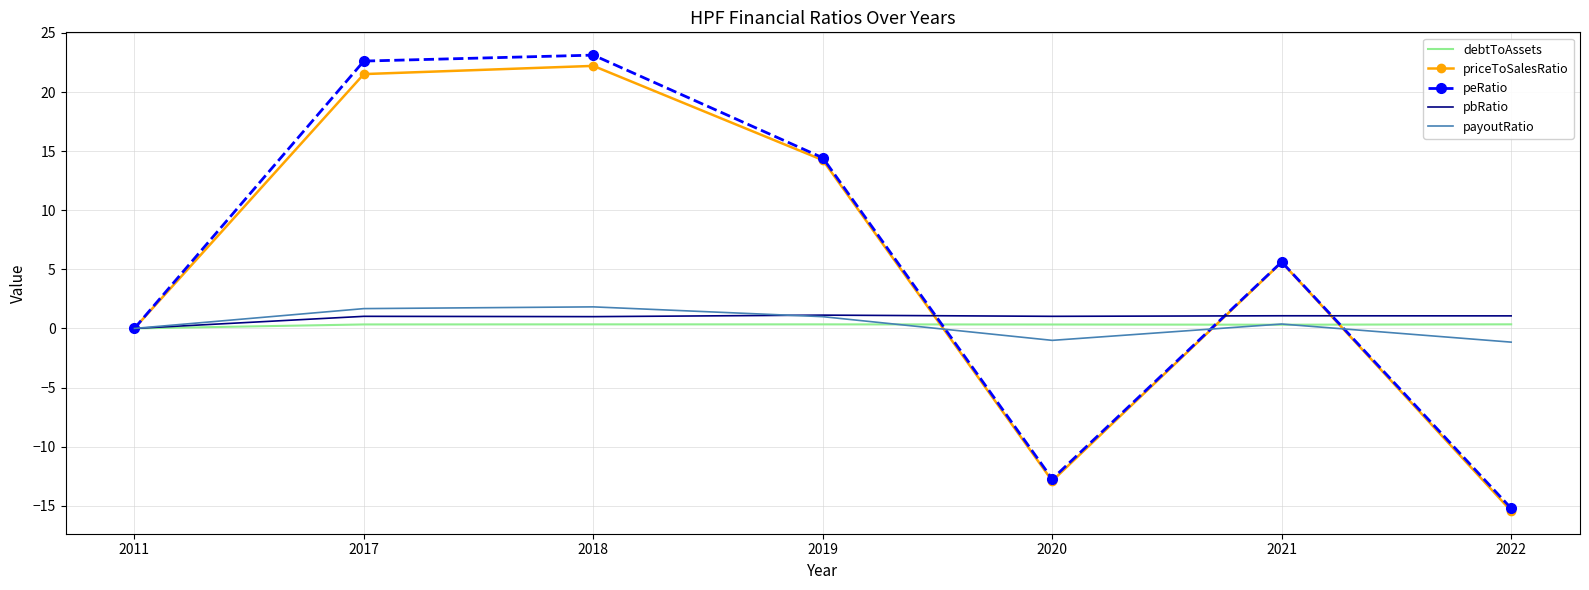

Where does the peRatio series first go above 5?

2017